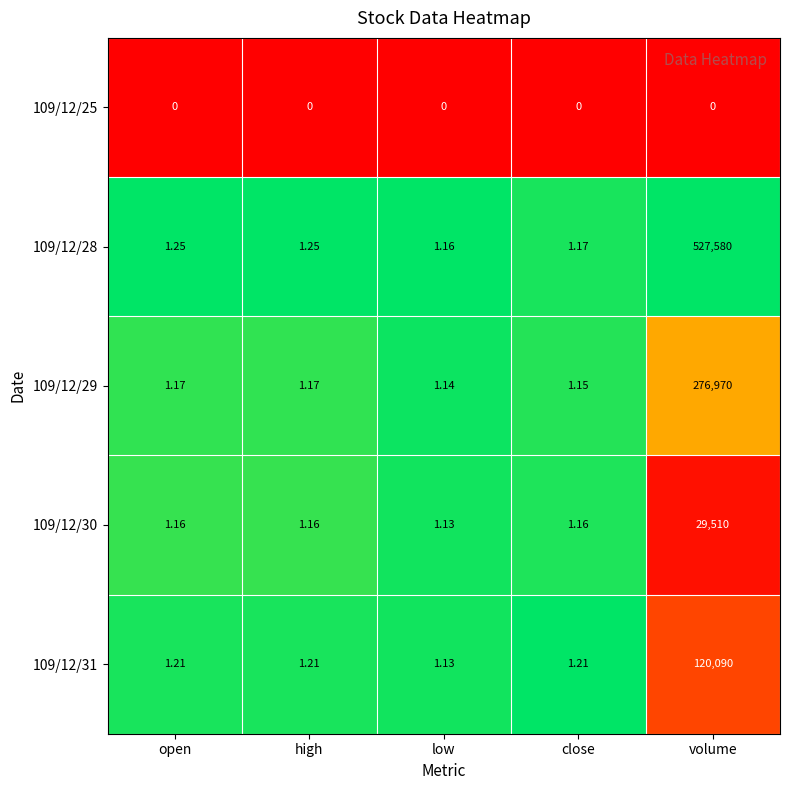

Is the value of 109/12/29 at low greater than the value of 109/12/30 at volume?

No